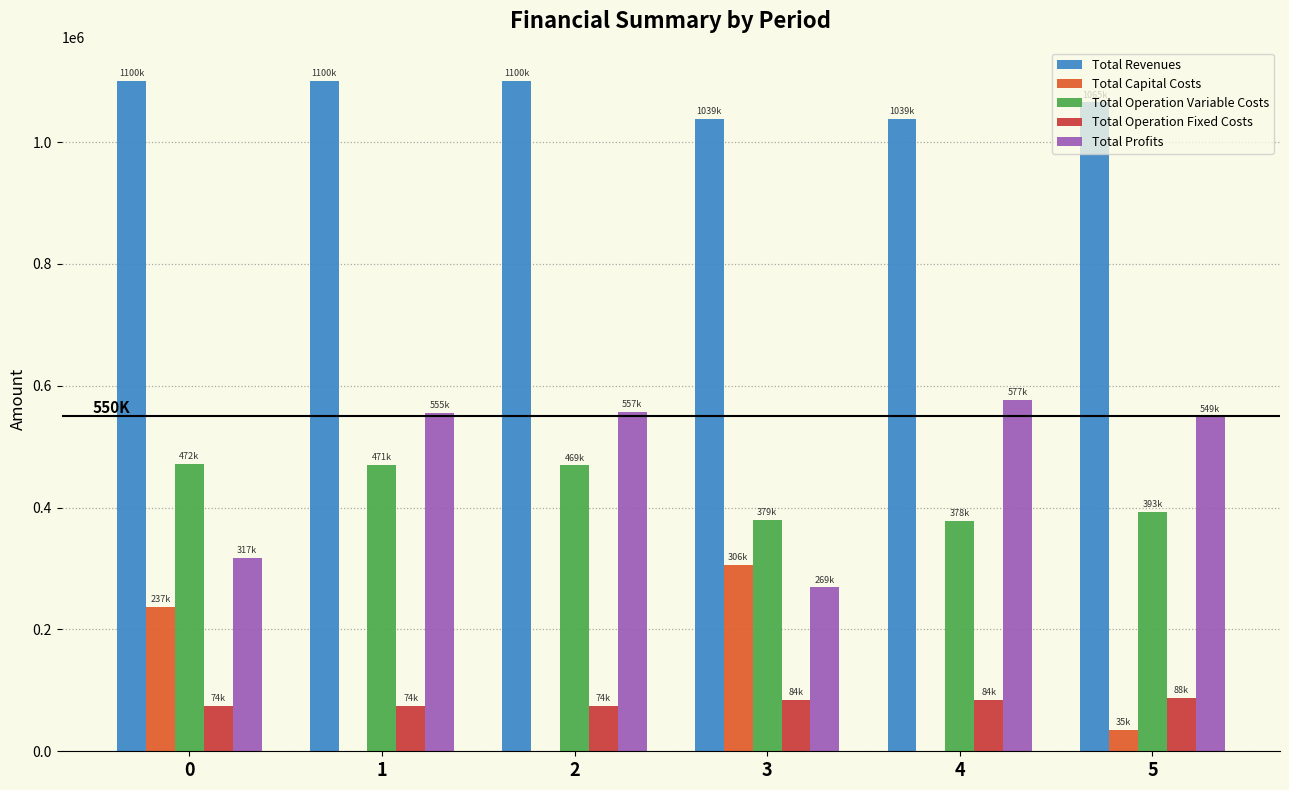

How many values in the Total Operation Variable Costs series exceed 469174?

3